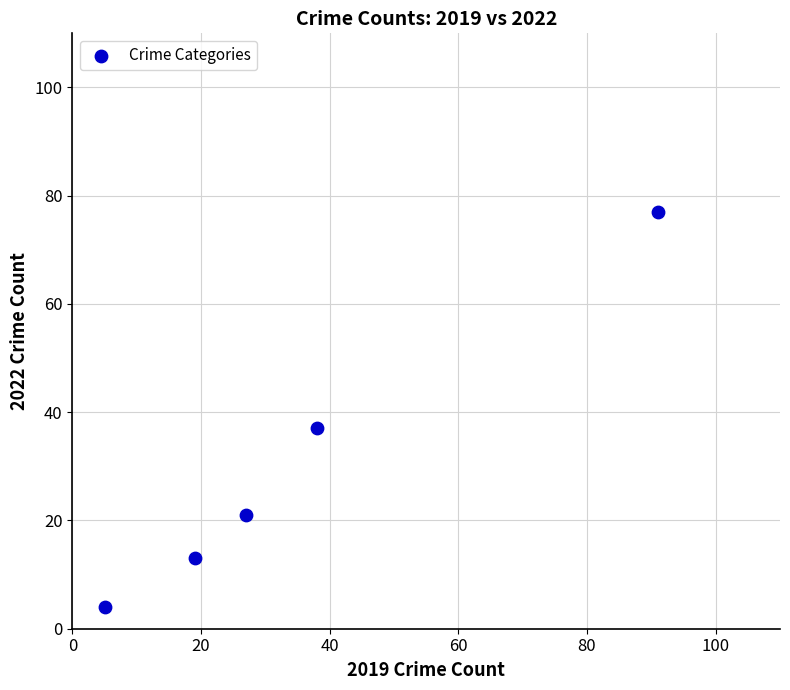

What Y value in the scatter plot is closest to 40?

37